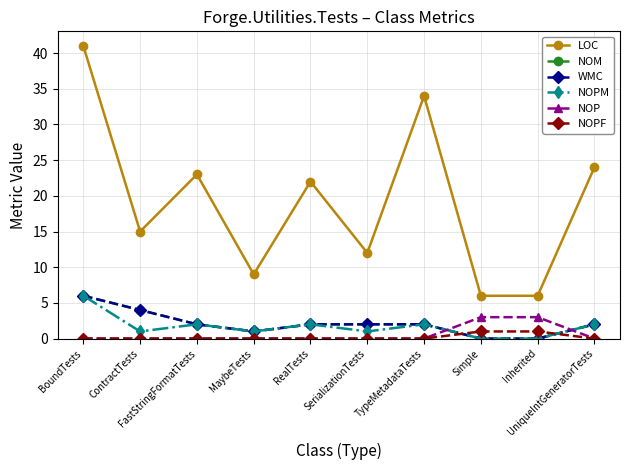

Reading left to right, transcribe all the data shown in this chart.

LOC: 41	15	23	9	22	12	34	6	6	24
NOM: 6	4	2	1	2	2	2	0	0	2
WMC: 6	4	2	1	2	2	2	0	0	2
NOPM: 6	1	2	1	2	1	2	0	0	2
NOP: 0	0	0	0	0	0	0	3	3	0
NOPF: 0	0	0	0	0	0	0	1	1	0